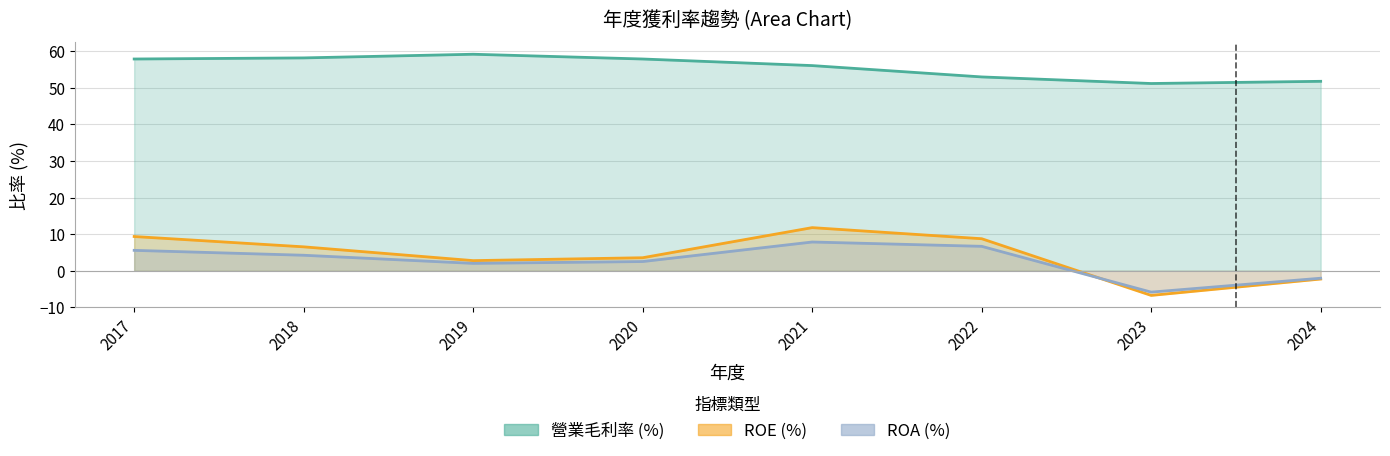

How many interior local peaks does the ROE (%) series have?

1